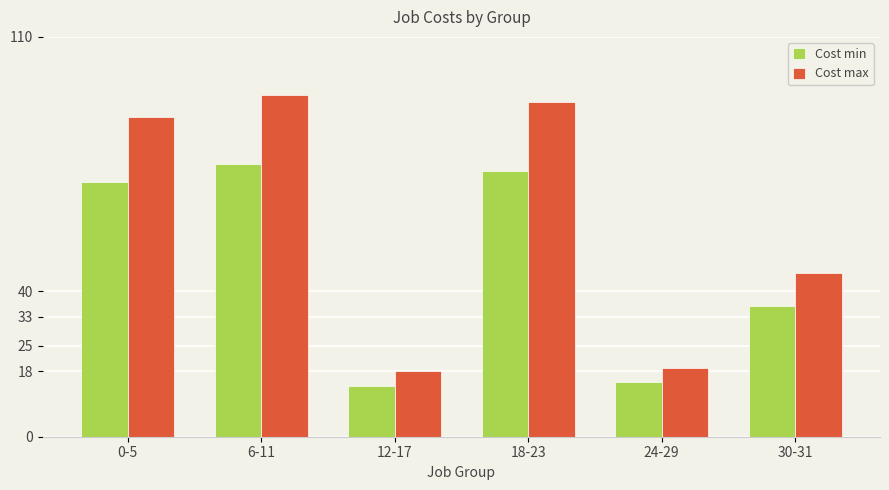

At which label does Cost min reach its minimum?

12-17